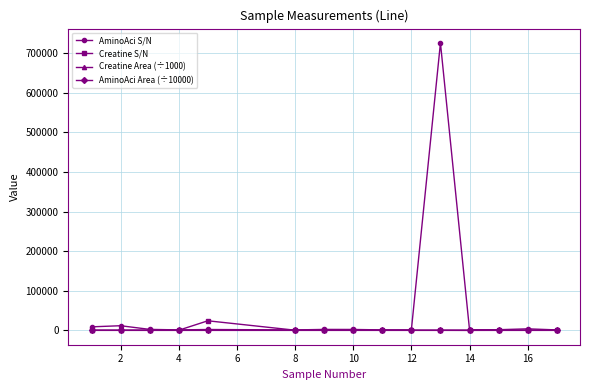

True or false: Creatine Area (÷1000) has more than 0 points higher than both neighbors.

True